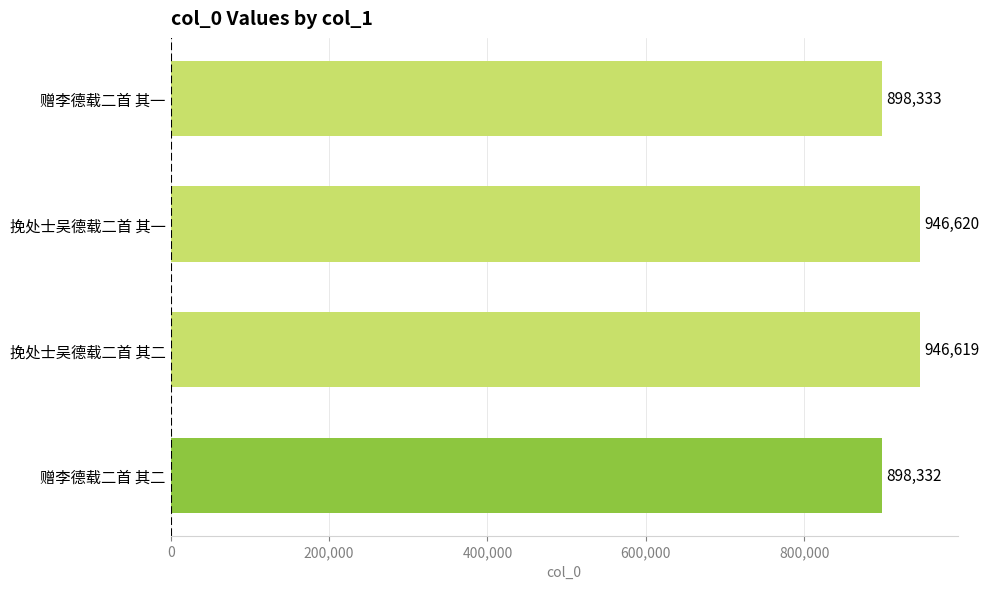

True or false: the data shows 358157 at 挽处士吴德载二首 其一.

False